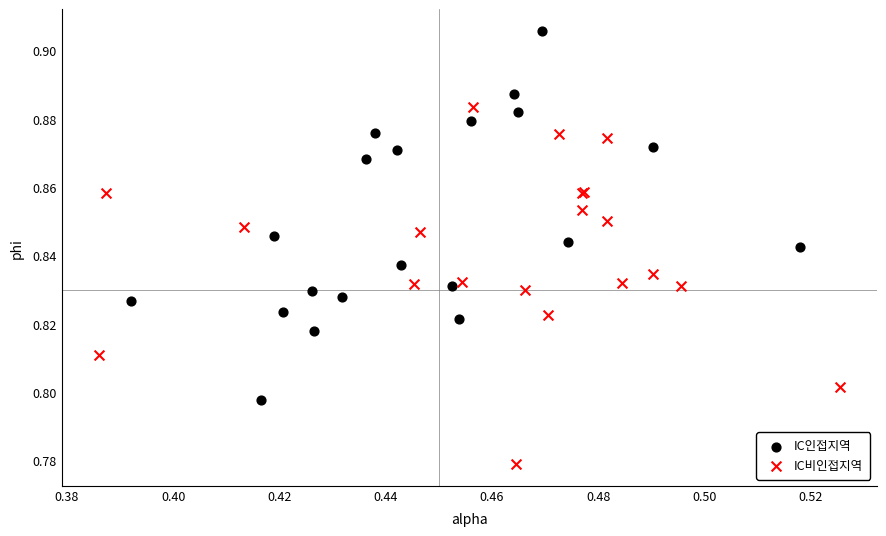

Which series reaches the minimum Y coordinate?

IC비인접지역